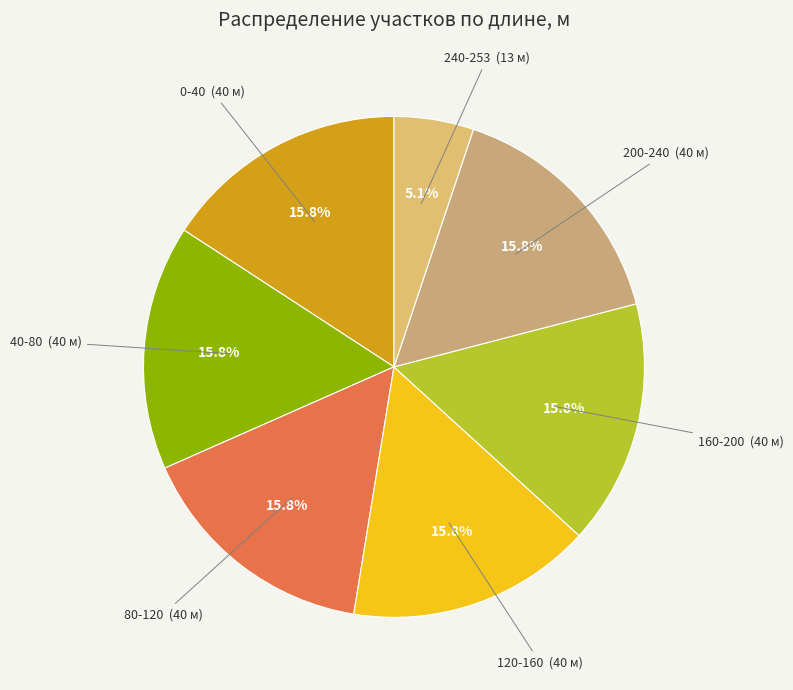

What percentage is the 200-240 slice, to the nearest percent?

16%